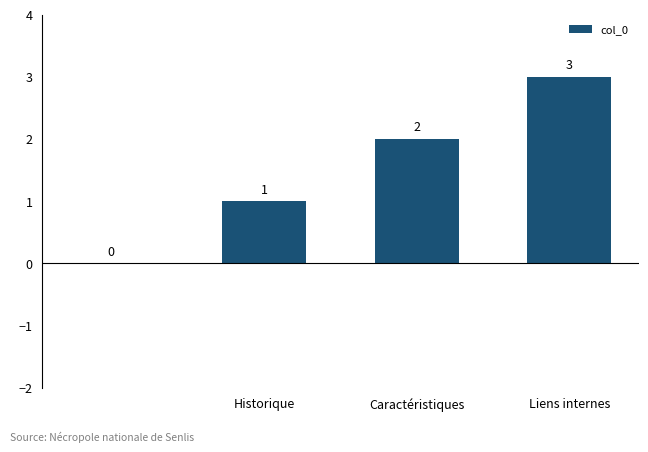

What is the maximum value shown in the chart?

3